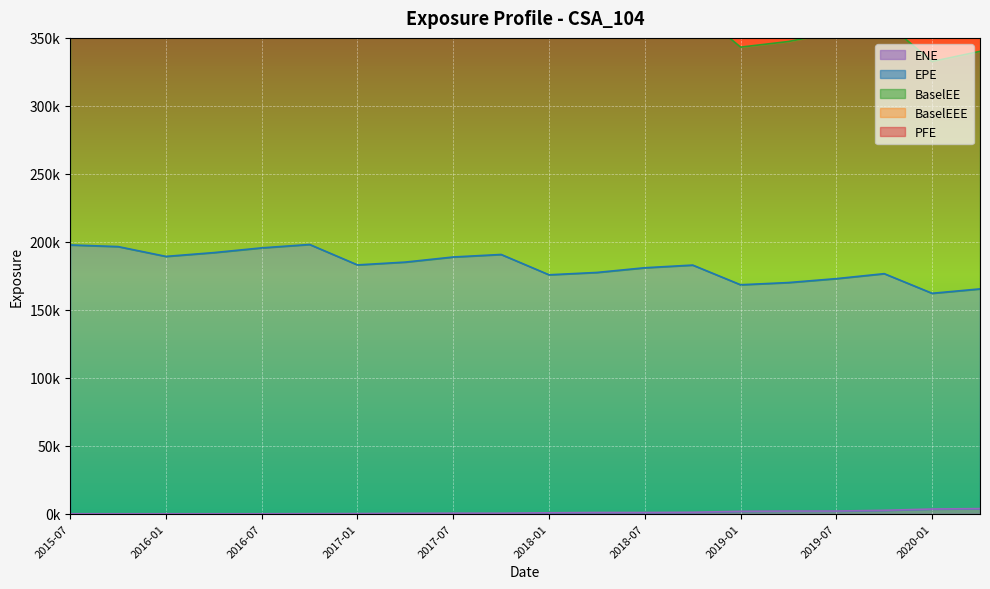

At which category is the sum across all series the highest?

2016-10-31